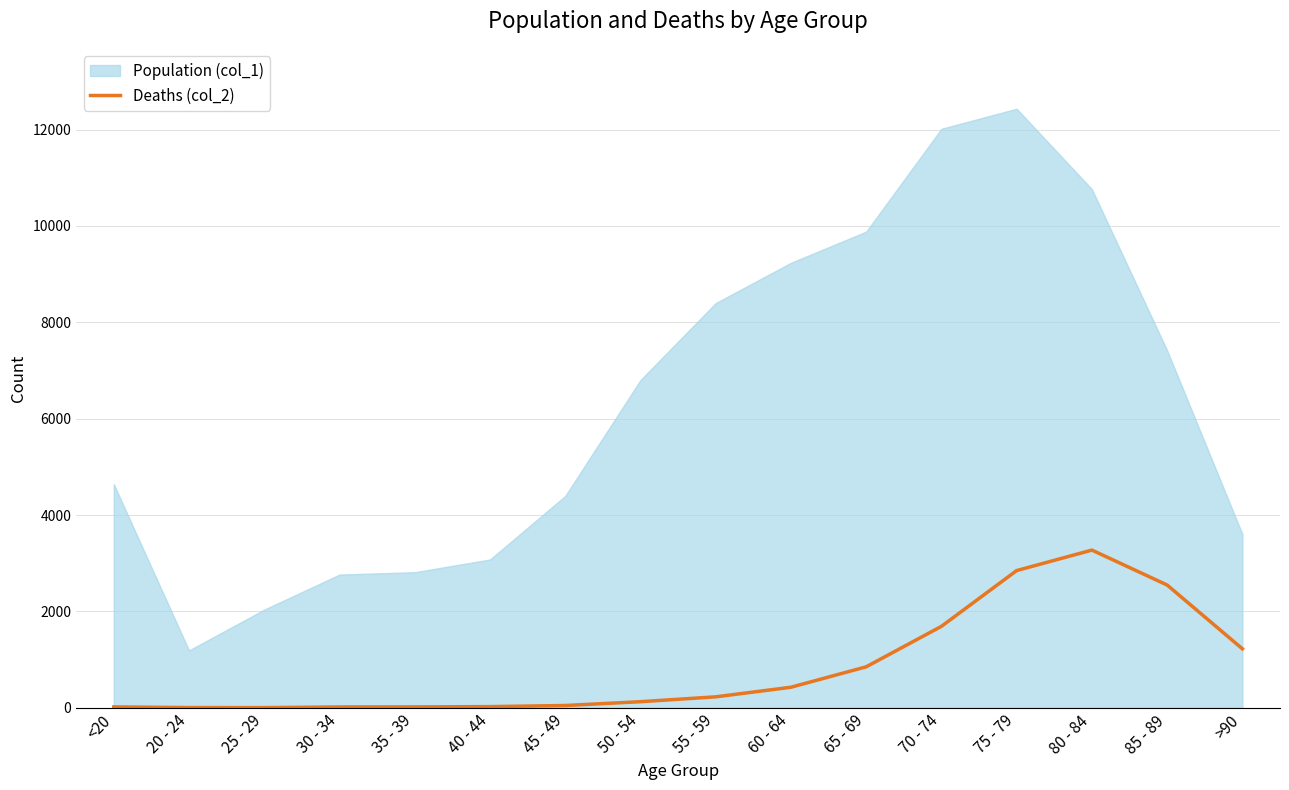

Does the chart have visible grid lines?

Yes